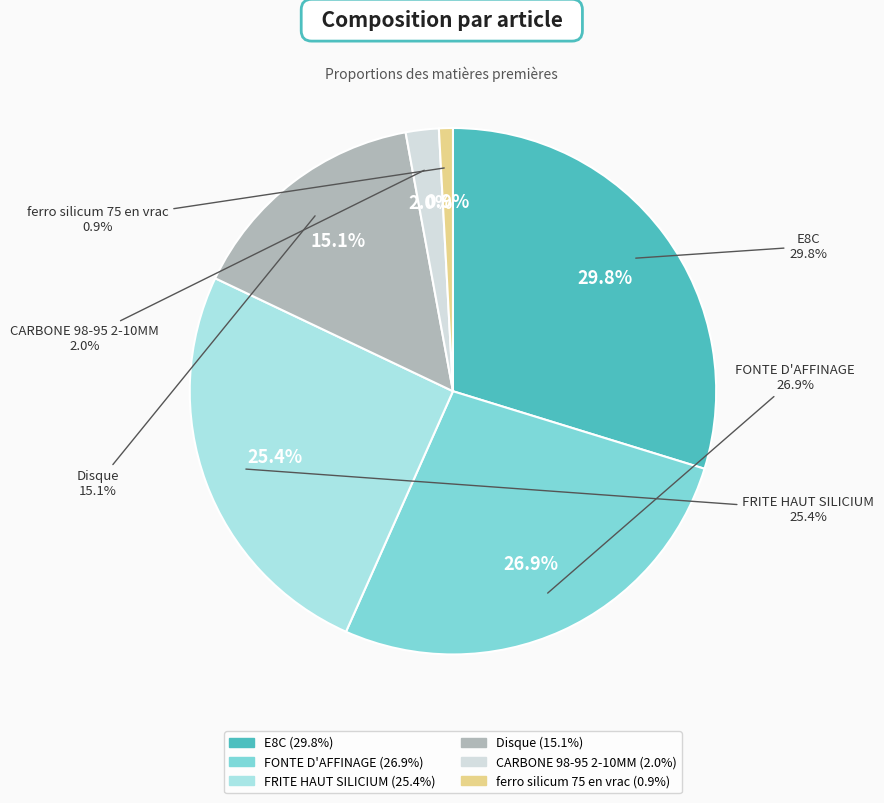

To the nearest percent, what is the combined percentage of FRITE HAUT SILICIUM and CARBONE 98-95 2-10MM?

27%